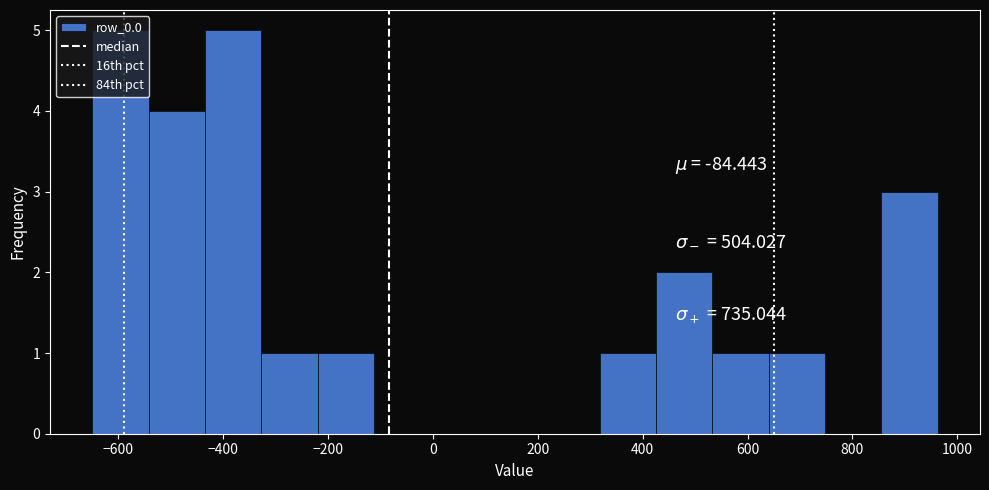

Reading left to right, list every bar in this chart as the range it spans on the x-axis followed by its height. Neither the bar edges nor the heights are printed on the chart, so give them approximately, as read against the axes.

-640 to -540: 5
-540 to -440: 4
-440 to -320: 5
-320 to -220: 1
-220 to -120: 1
-120 to 0: 0
0 to 100: 0
100 to 220: 0
220 to 320: 0
320 to 420: 1
420 to 540: 2
540 to 640: 1
640 to 740: 1
740 to 860: 0
860 to 960: 3